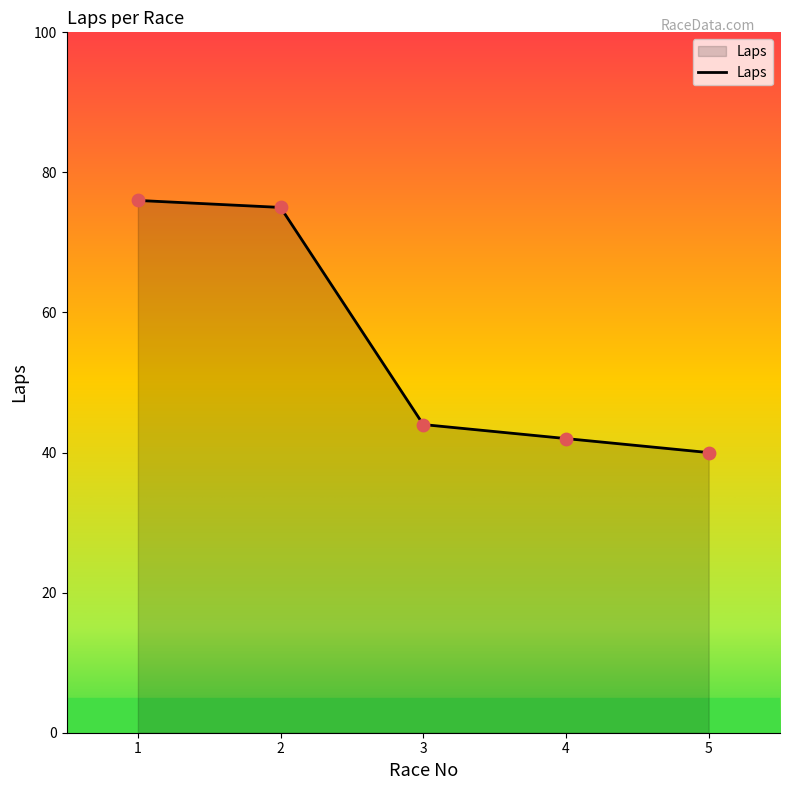

What is the change in value from 4 to 5?

-2